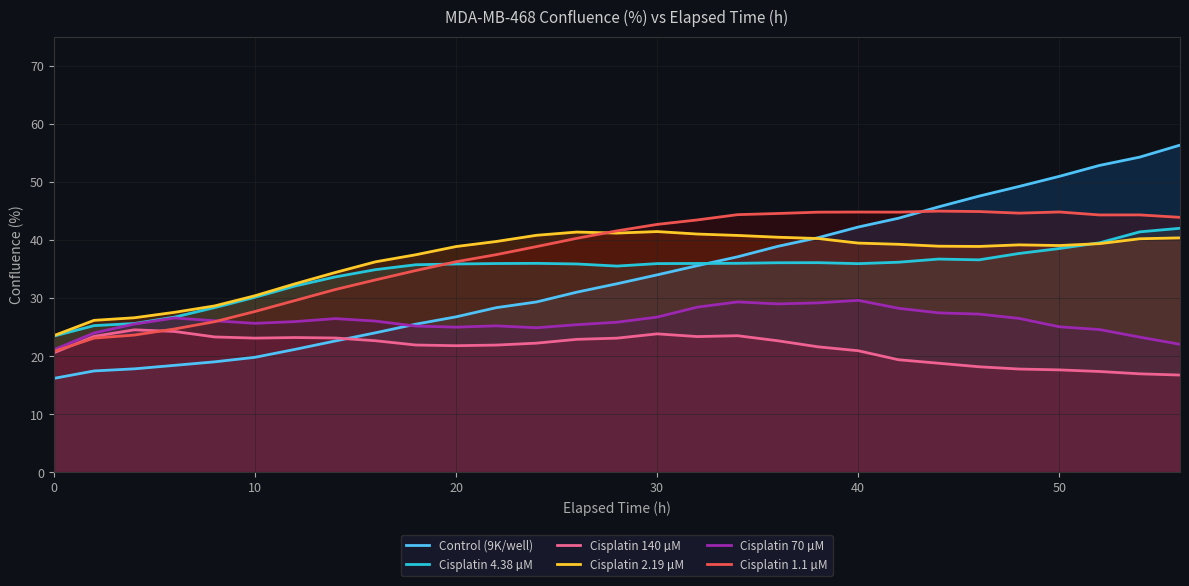

What is the total value across all series at 30?

204.4